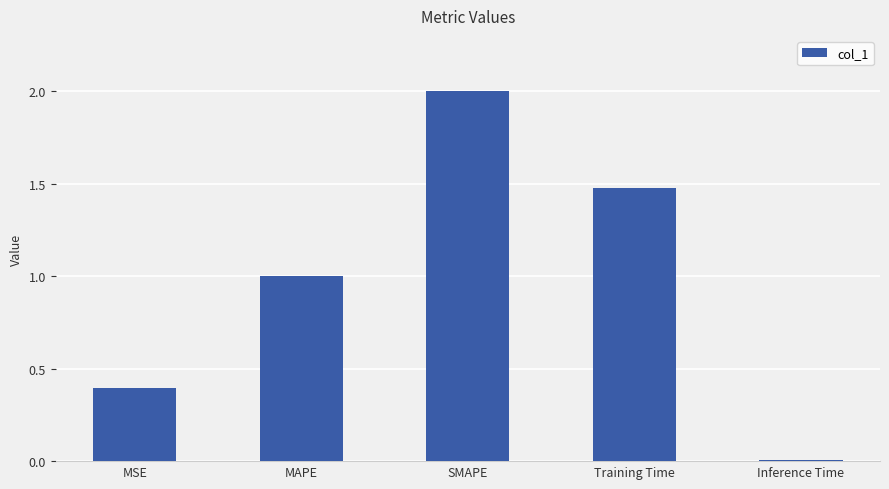

Count the number of categories in the chart.

5